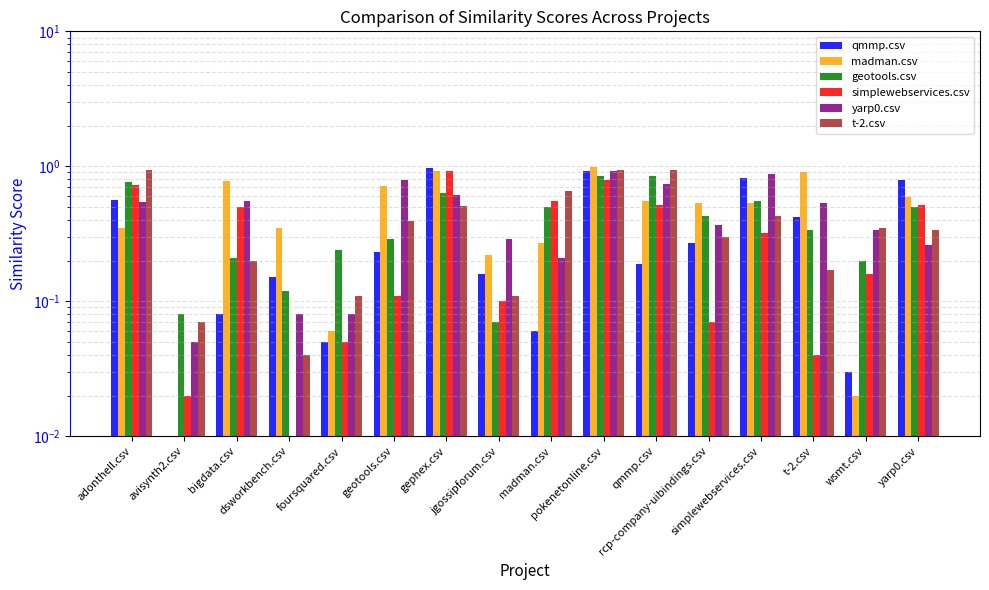

What is the difference between the t-2.csv values at madman.csv and qmmp.csv?

0.3